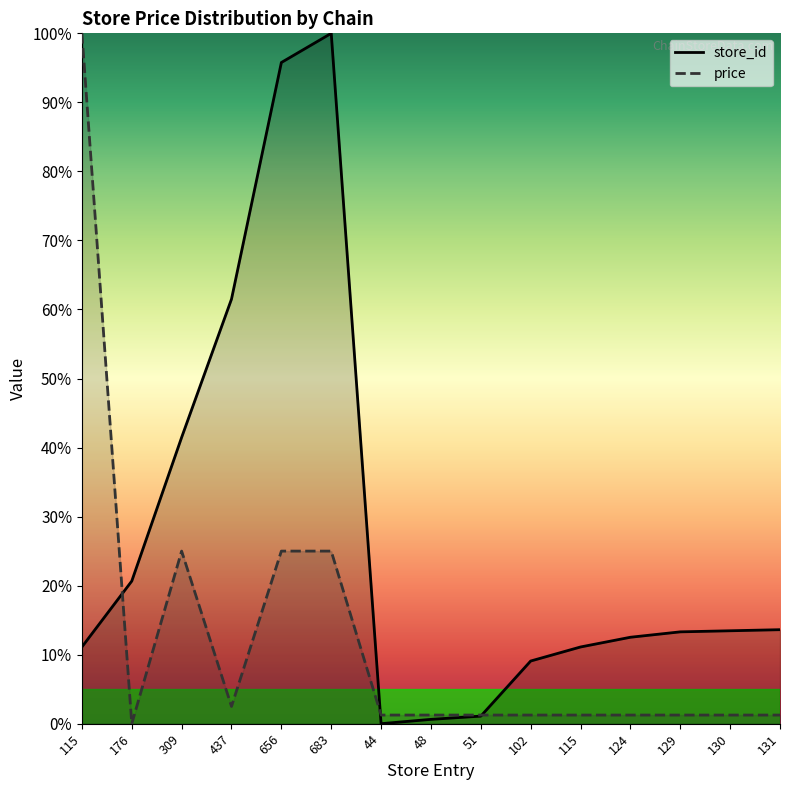

What is the sum of the store_id values at 129 and 115?

24.4